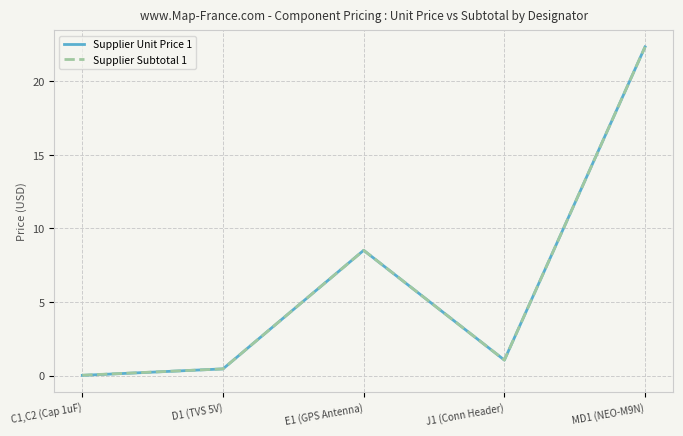

How many values in the Supplier Unit Price 1 series exceed 1?

3